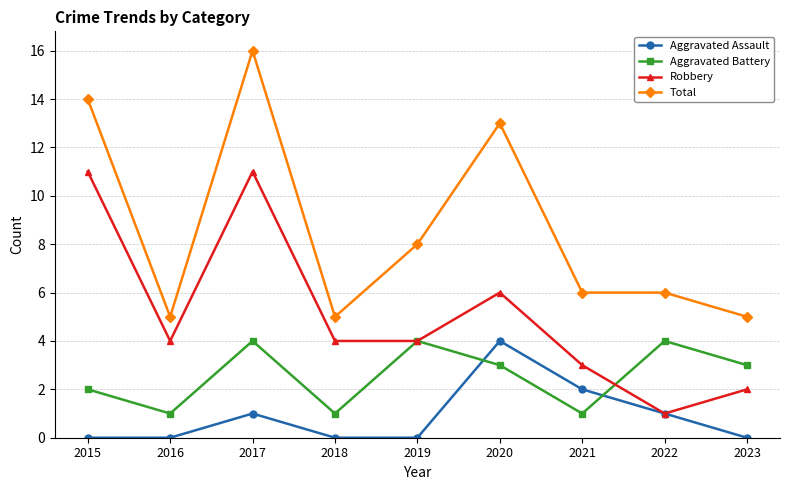

What is the spread (max minus min) of values at 2016?

5